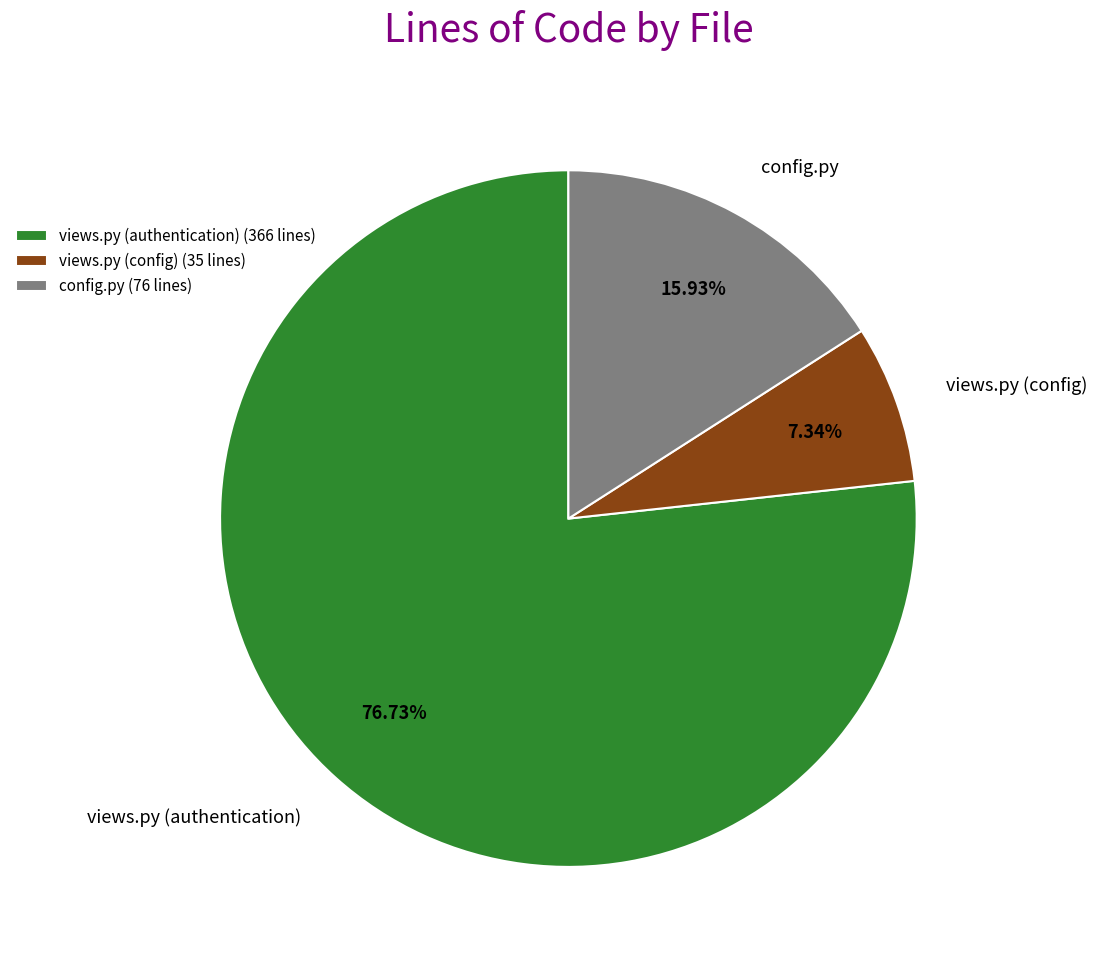

To the nearest percent, what percentage of the pie is views.py (config)?

7%